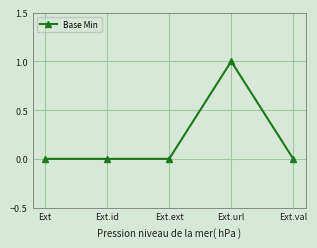

True or false: the data has more than 0 interior local peaks.

True